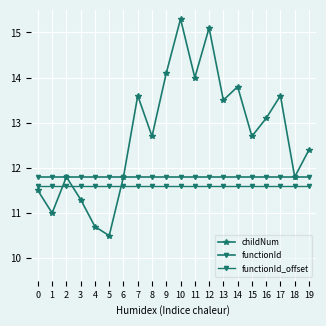

Reading right to left, transcribe all the data shown in this chart.

childNum: 19=12.4	18=11.8	17=13.6	16=13.1	15=12.7	14=13.8	13=13.5	12=15.1	11=14.0	10=15.3	9=14.1	8=12.7	7=13.6	6=11.8	5=10.5	4=10.7	3=11.3	2=11.8	1=11.0	0=11.5
functionId: 19=11.8	18=11.8	17=11.8	16=11.8	15=11.8	14=11.8	13=11.8	12=11.8	11=11.8	10=11.8	9=11.8	8=11.8	7=11.8	6=11.8	5=11.8	4=11.8	3=11.8	2=11.8	1=11.8	0=11.8
functionId_offset: 19=11.6	18=11.6	17=11.6	16=11.6	15=11.6	14=11.6	13=11.6	12=11.6	11=11.6	10=11.6	9=11.6	8=11.6	7=11.6	6=11.6	5=11.6	4=11.6	3=11.6	2=11.6	1=11.6	0=11.6